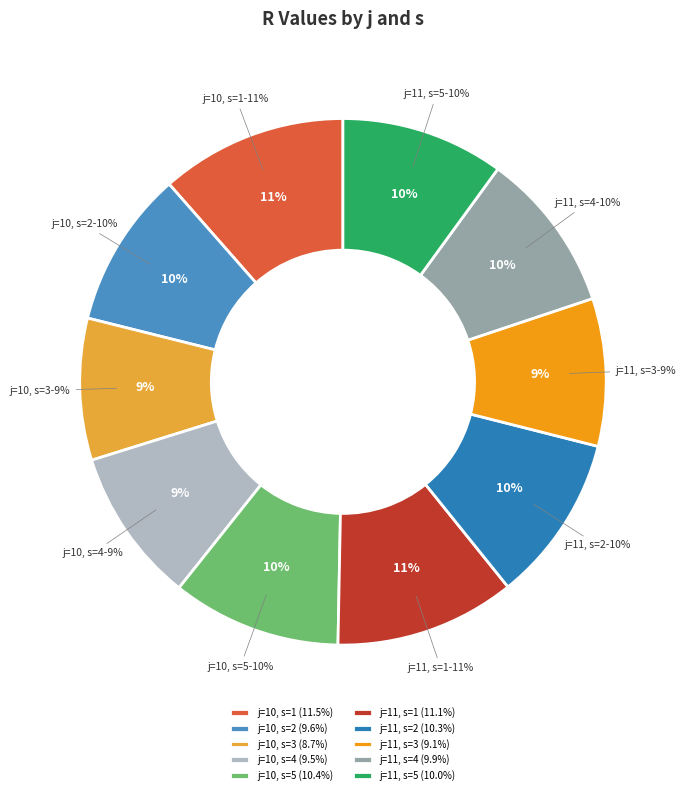

Rank the categories by value from lowest to highest.

j=10, s=3, j=11, s=3, j=10, s=4, j=10, s=2, j=11, s=4, j=11, s=5, j=11, s=2, j=10, s=5, j=11, s=1, j=10, s=1